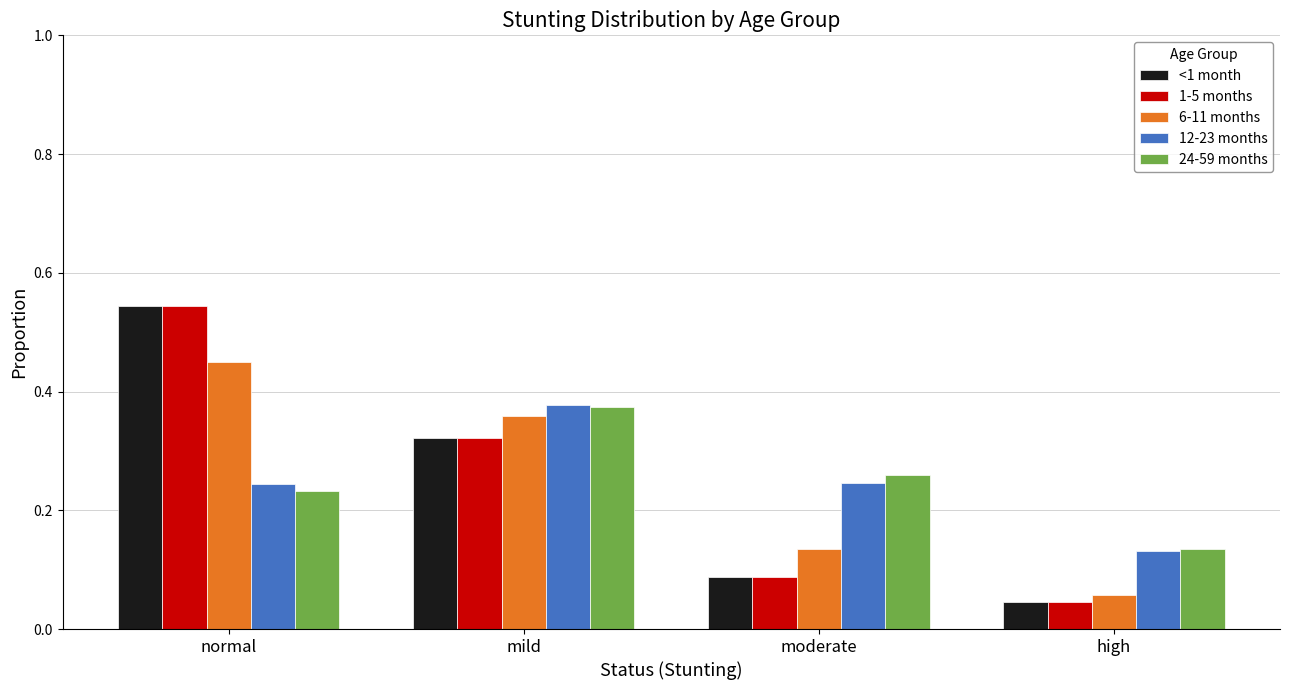

True or false: <1 month has a value of 0.1 at mild.

False